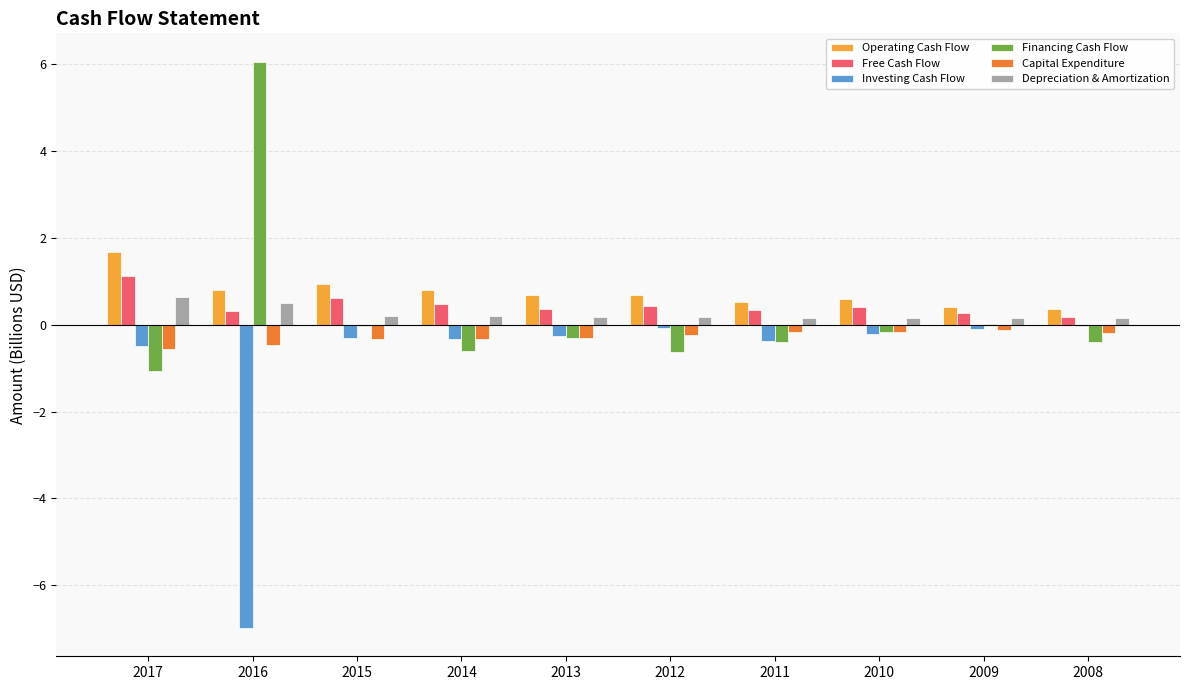

How many groups of bars are there?

10